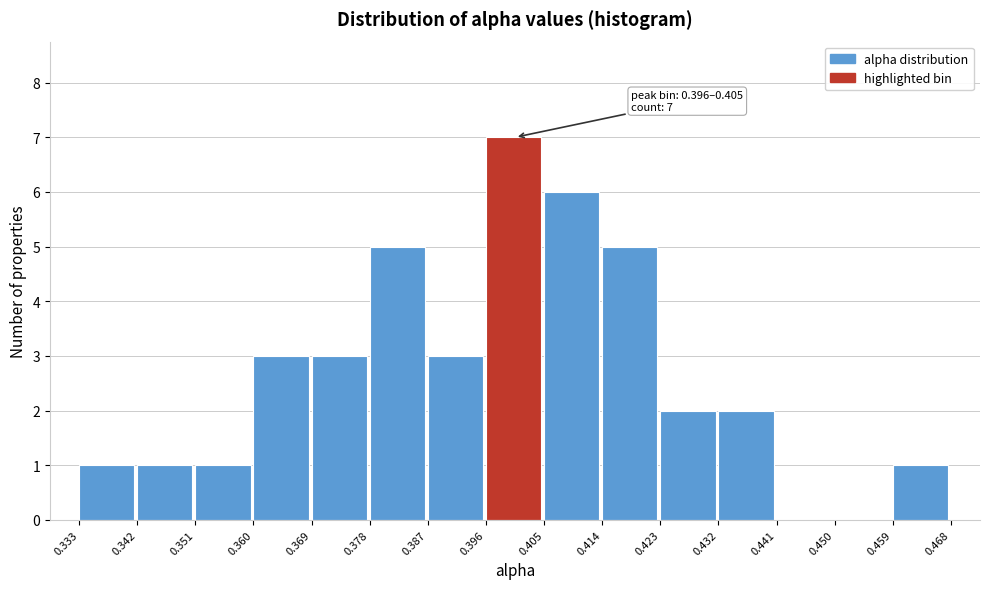

Which range on the x-axis has the tallest bar?

0.396 to 0.405